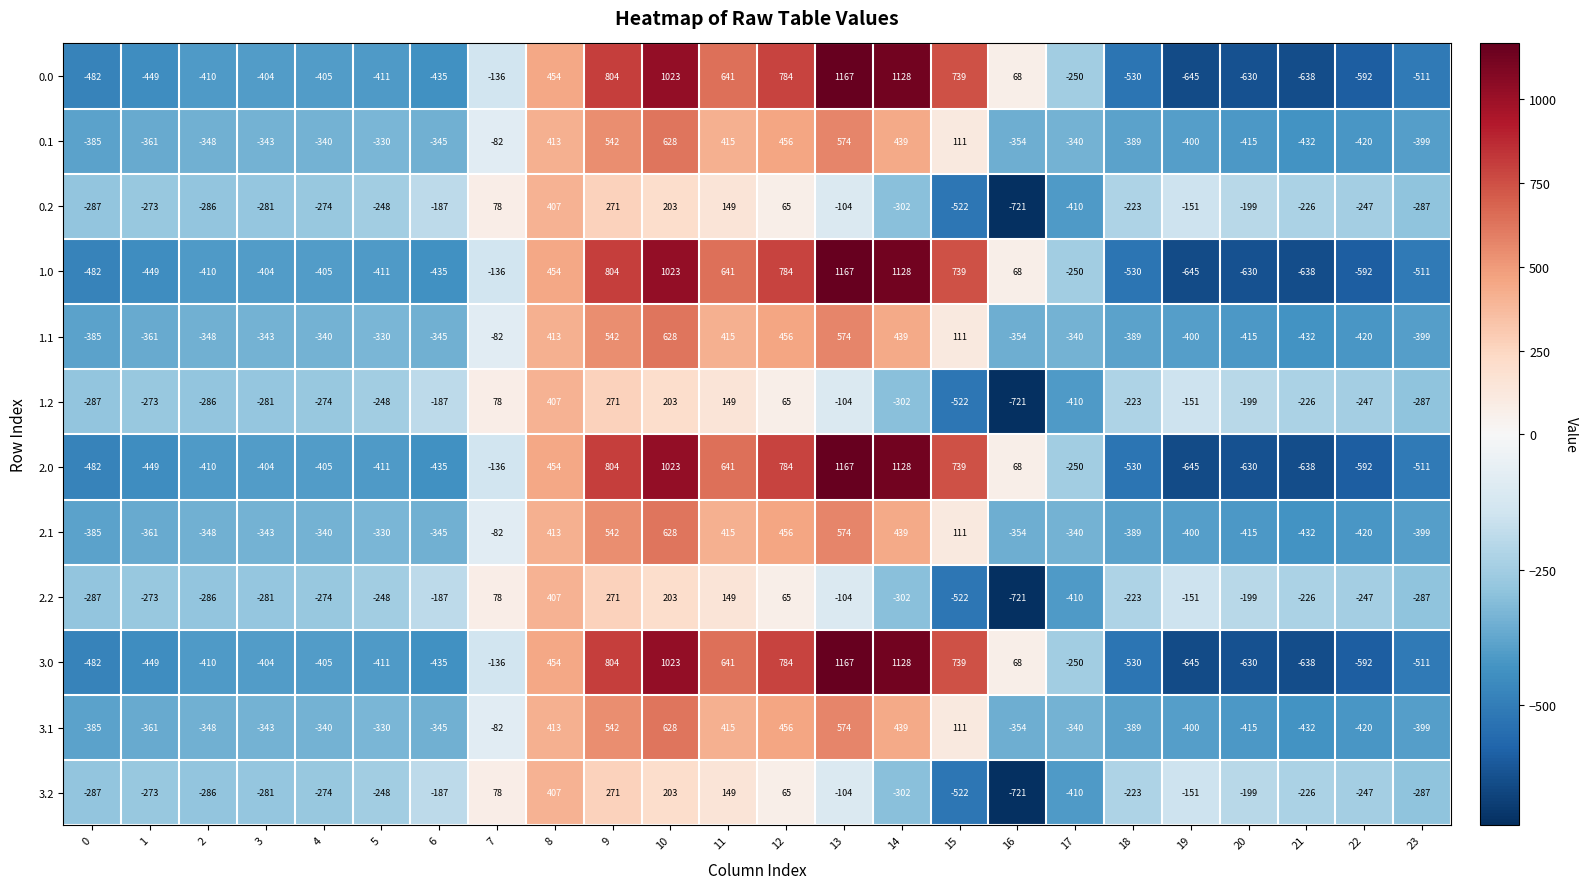

How many categories are shown in the chart?

24